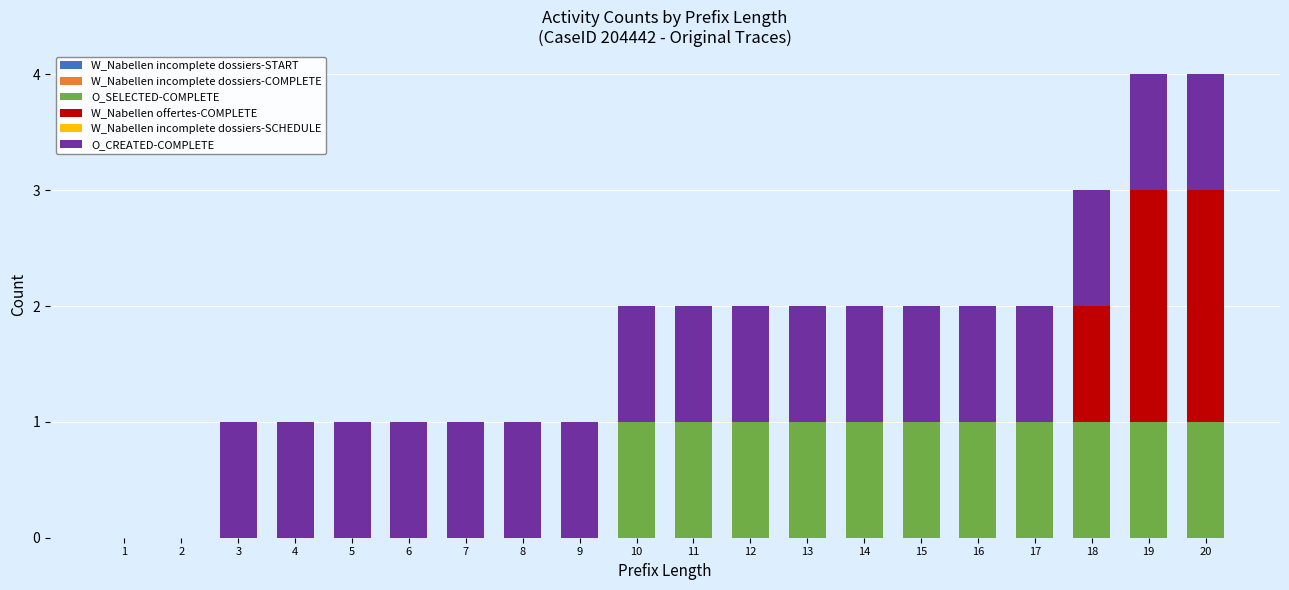

What is the total value across all series at 9?

1